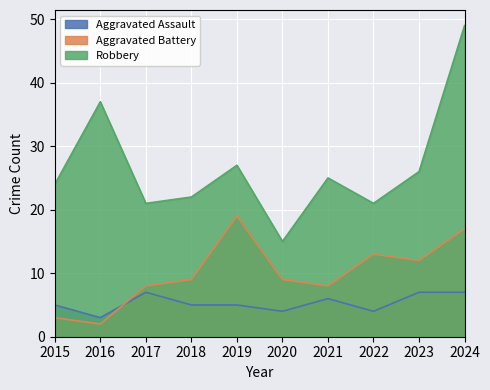

At how many categories does at least one series exceed 15?

9